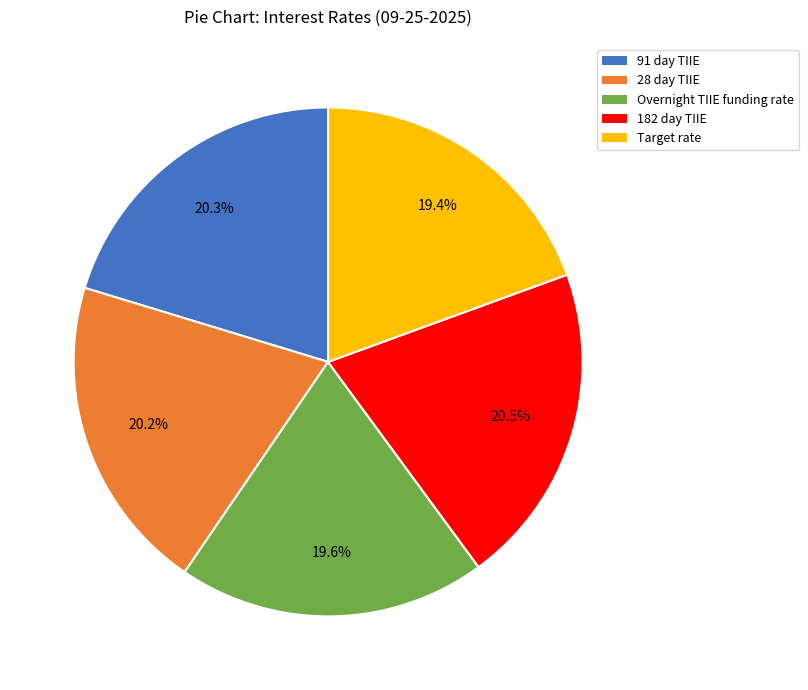

Do Overnight TIIE funding rate and 182 day TIIE together represent more than half of the pie?

No